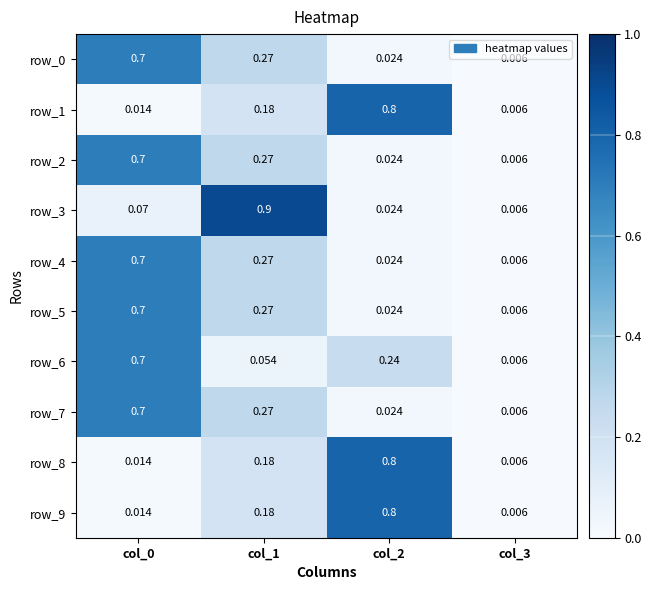

Which category has the lowest value in the row_3 series?

col_3